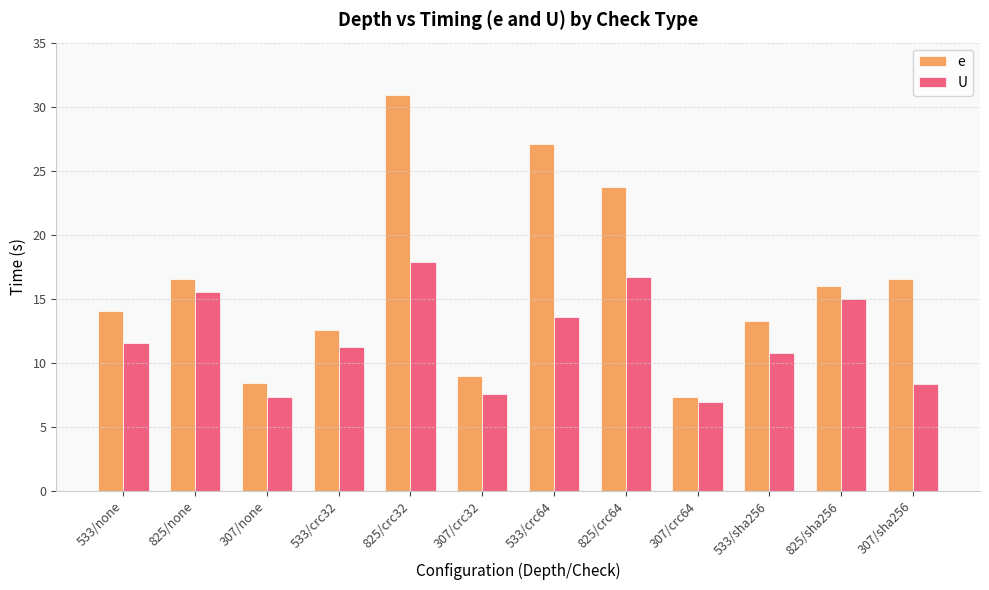

What are all the series names shown in the legend?

e, U